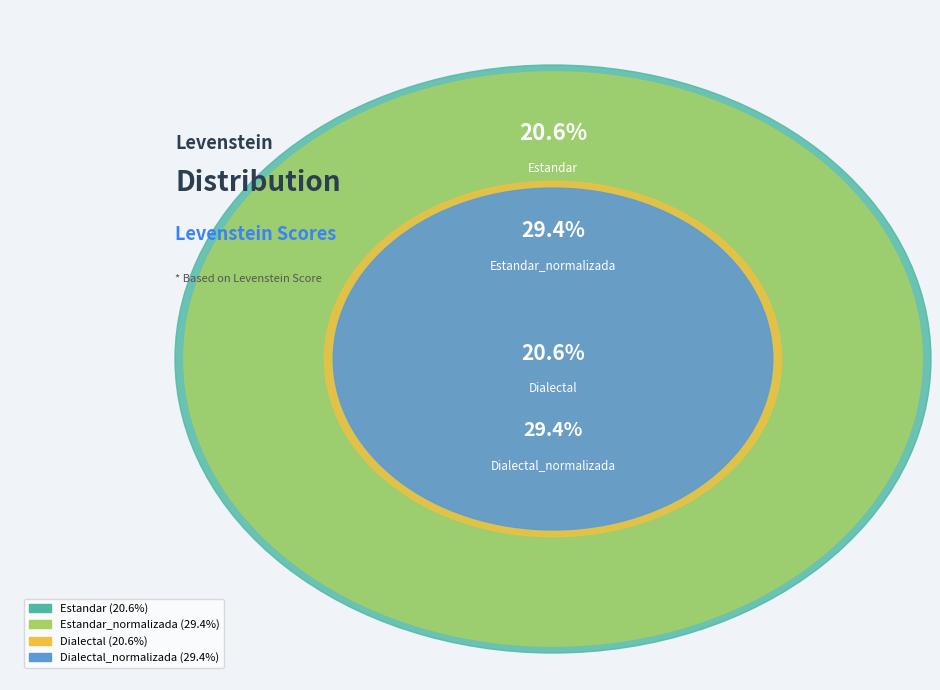

Does any single category account for the majority?

No